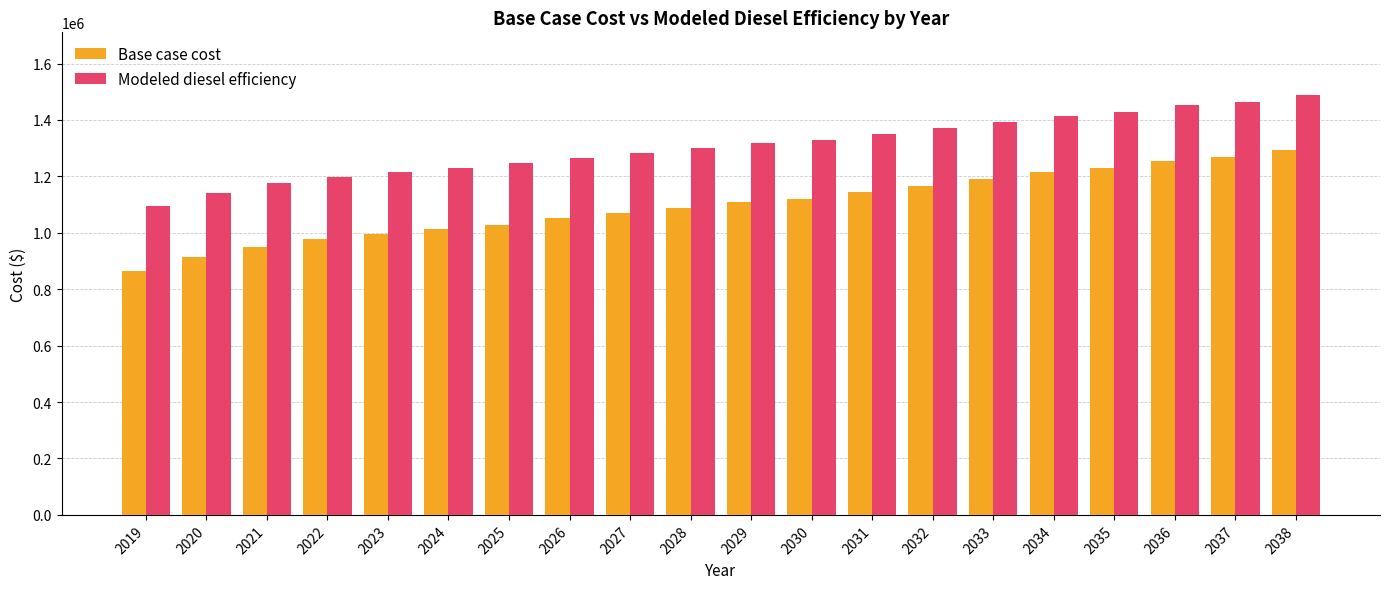

How many data points does each series have?

20